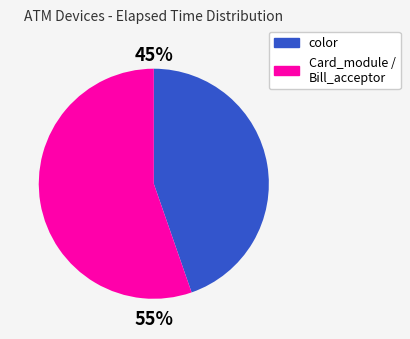

Do Card_module / Bill_acceptor and color together represent more than half of the pie?

Yes